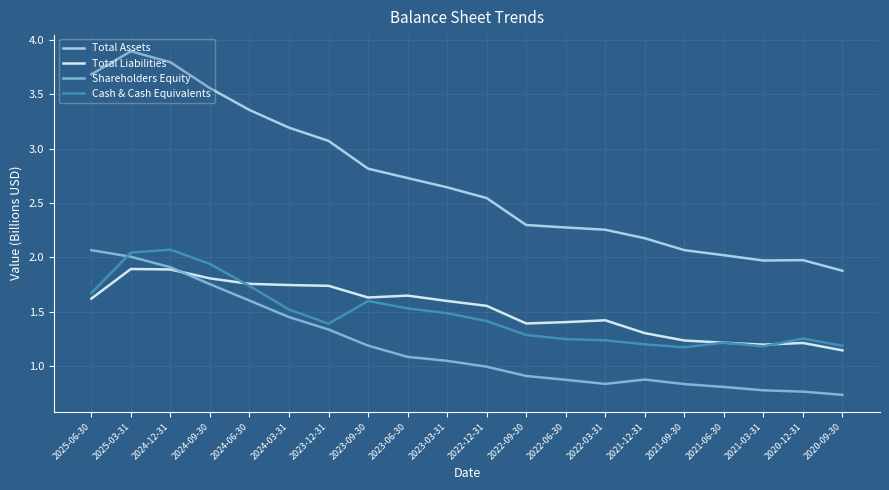

What is the approximate value of Cash & Cash Equivalents at 2023-03-31?

1.5